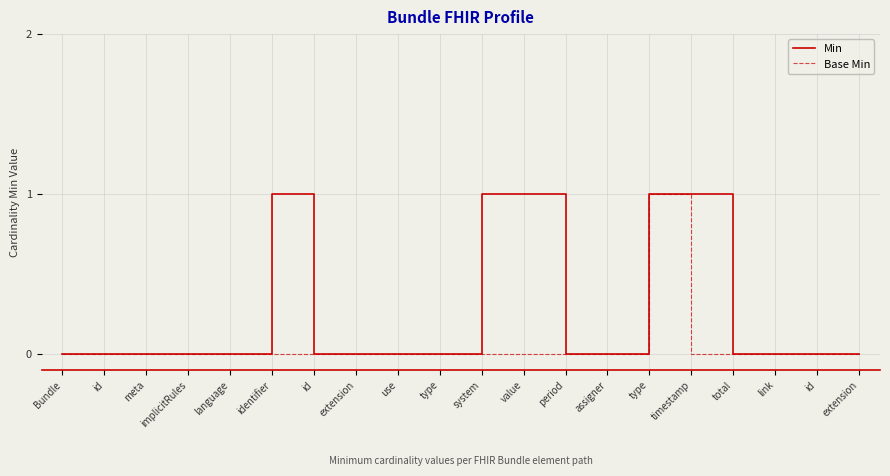

Is this an area chart (filled region under the line)?

No